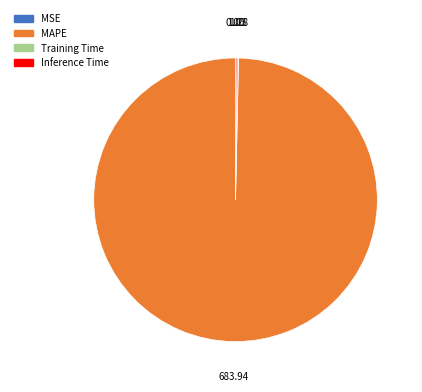

Which category has the biggest portion of the pie?

MAPE